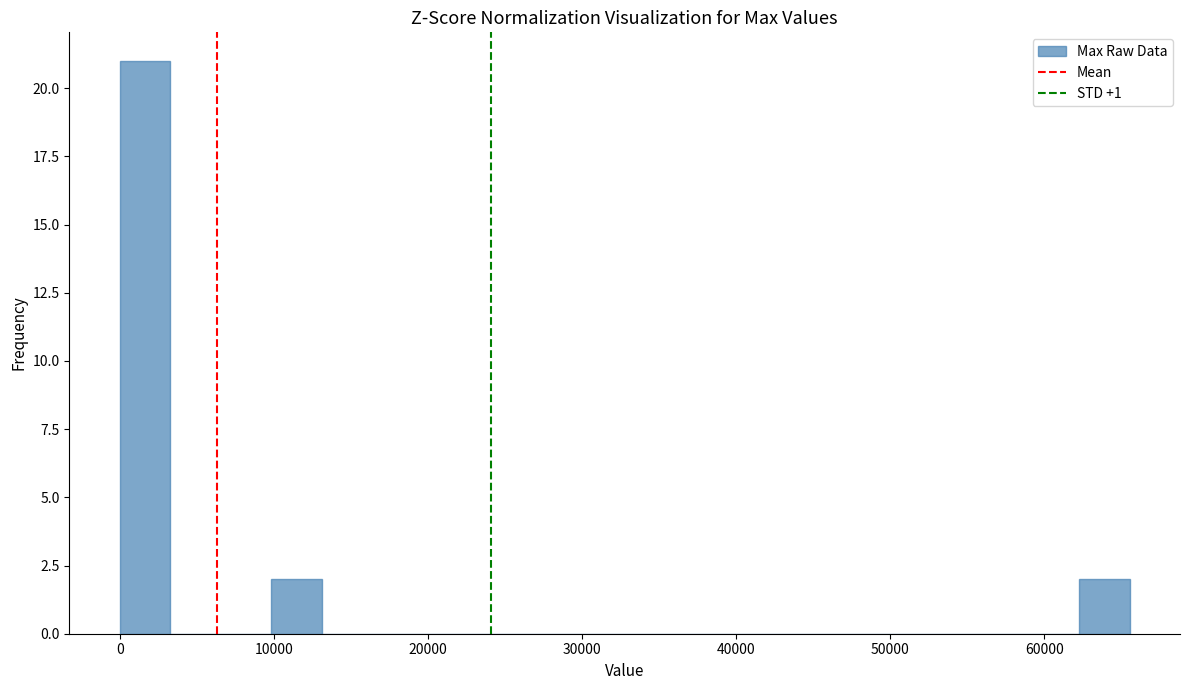

Read against the x-axis, roughly where is the centre of the tallest bar?

2000